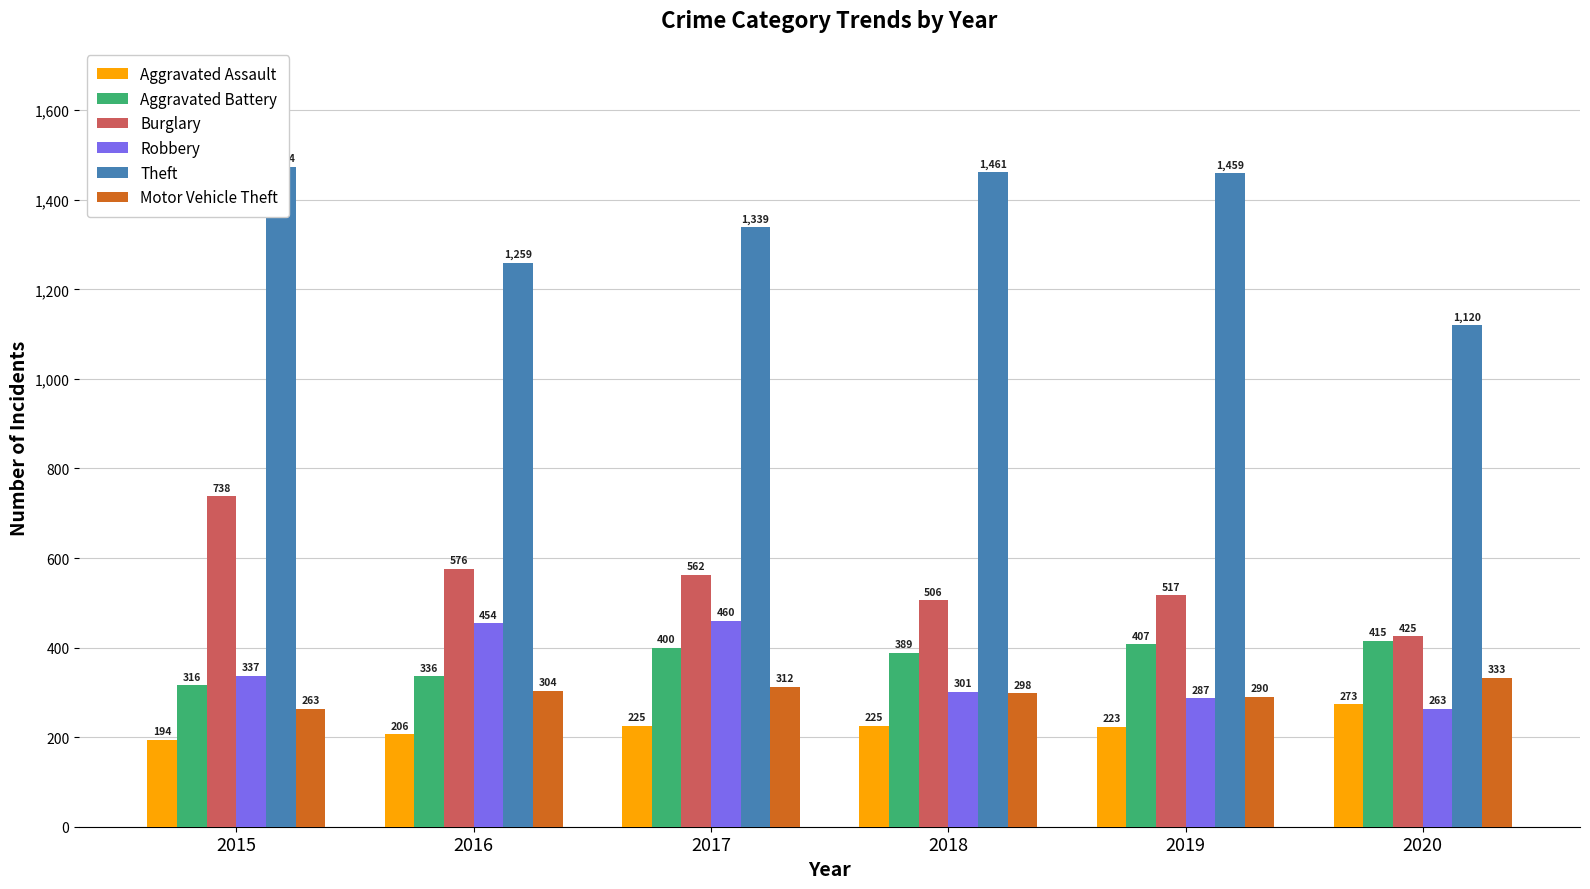

Is the value of Theft at 2016 greater than the value of Burglary at 2019?

Yes